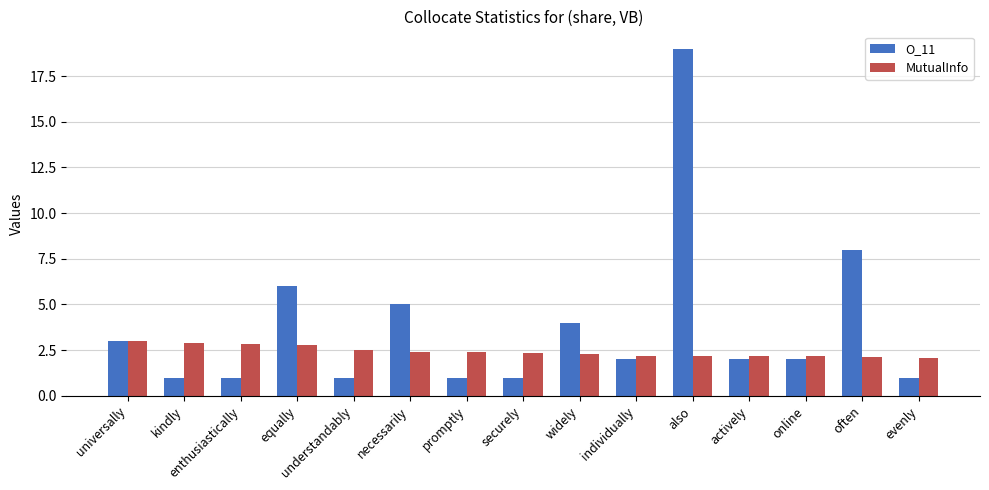

What is the difference between the maximum and minimum values in the O_11 series?

18.0